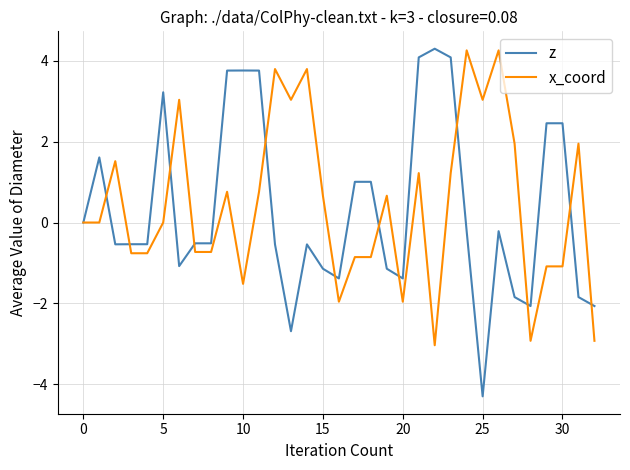

What is the minimum value for z?

-4.3